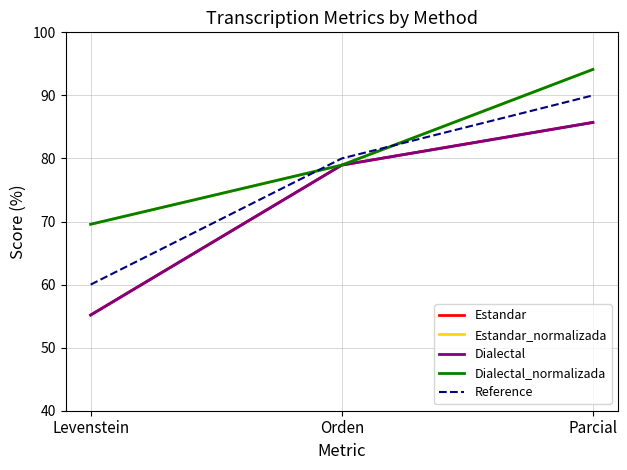

What is the sum of the Dialectal_normalizada values at Parcial and Levenstein?

163.7